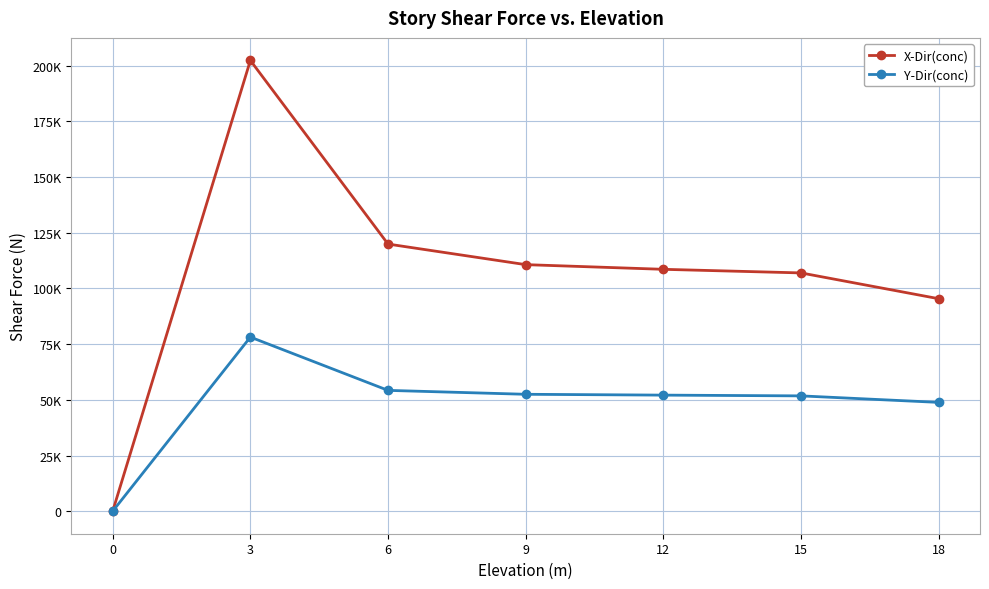

True or false: Y-Dir(conc) has more than 1 points higher than both neighbors.

False